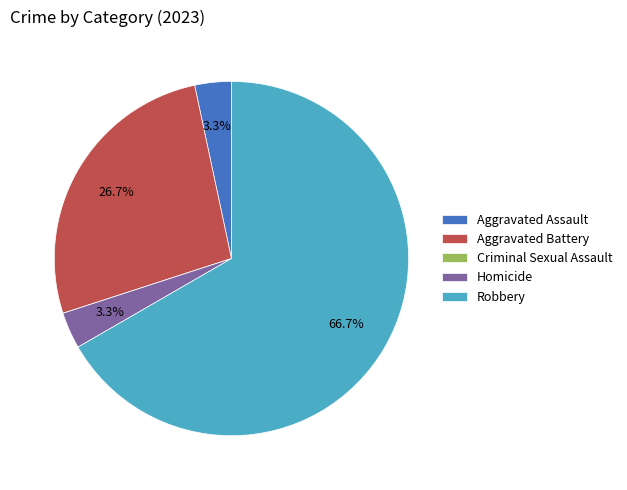

Between Aggravated Battery and Aggravated Assault, which is larger?

Aggravated Battery